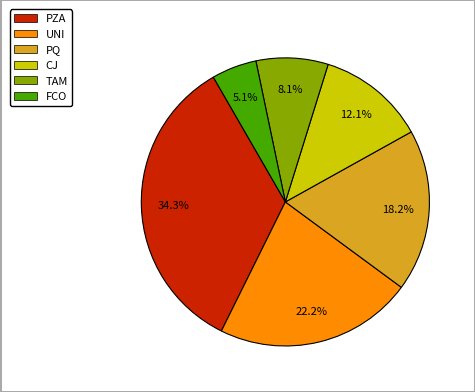

To the nearest percent, what portion does FCO represent?

5%